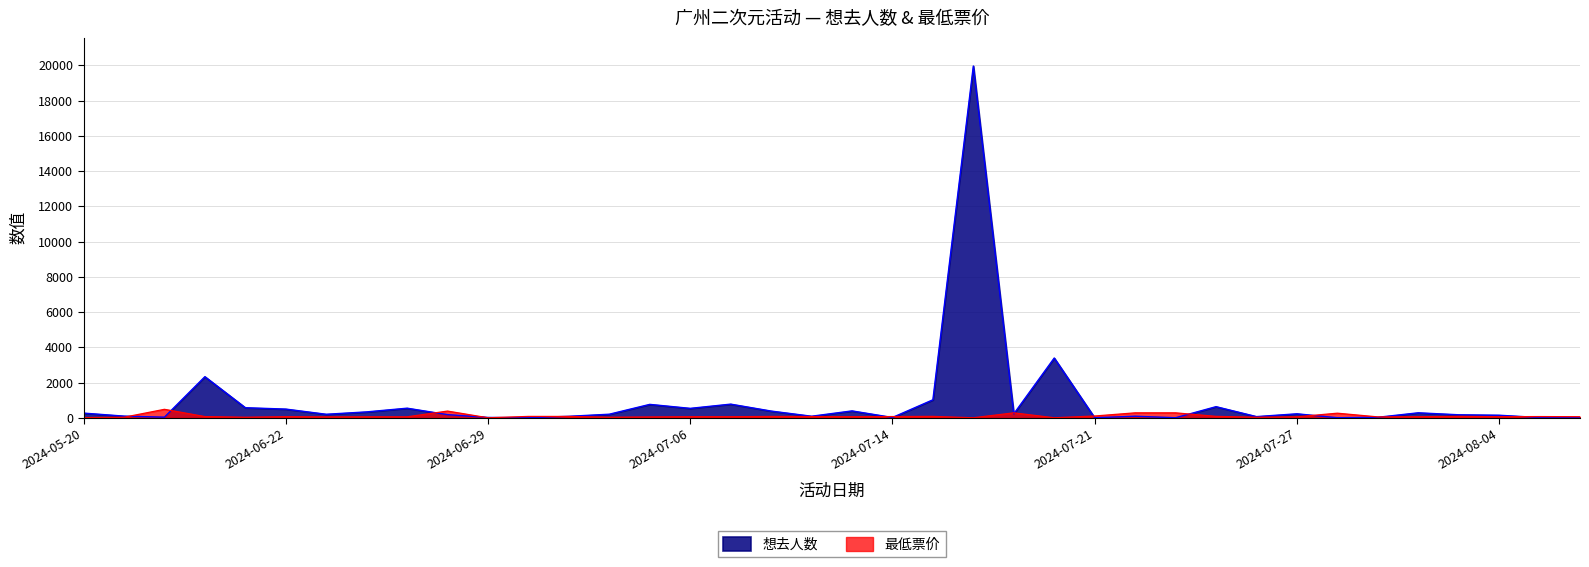

At which label does 想去人数 reach its peak?

2024-07-19